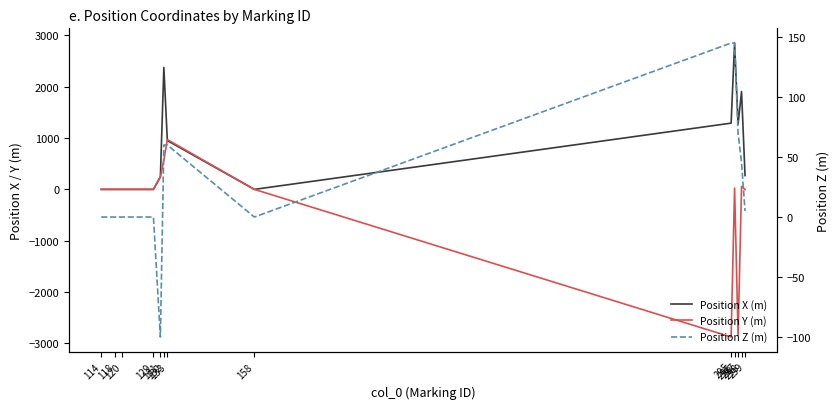

At which category does Position Y (m) reach its first local valley?

295